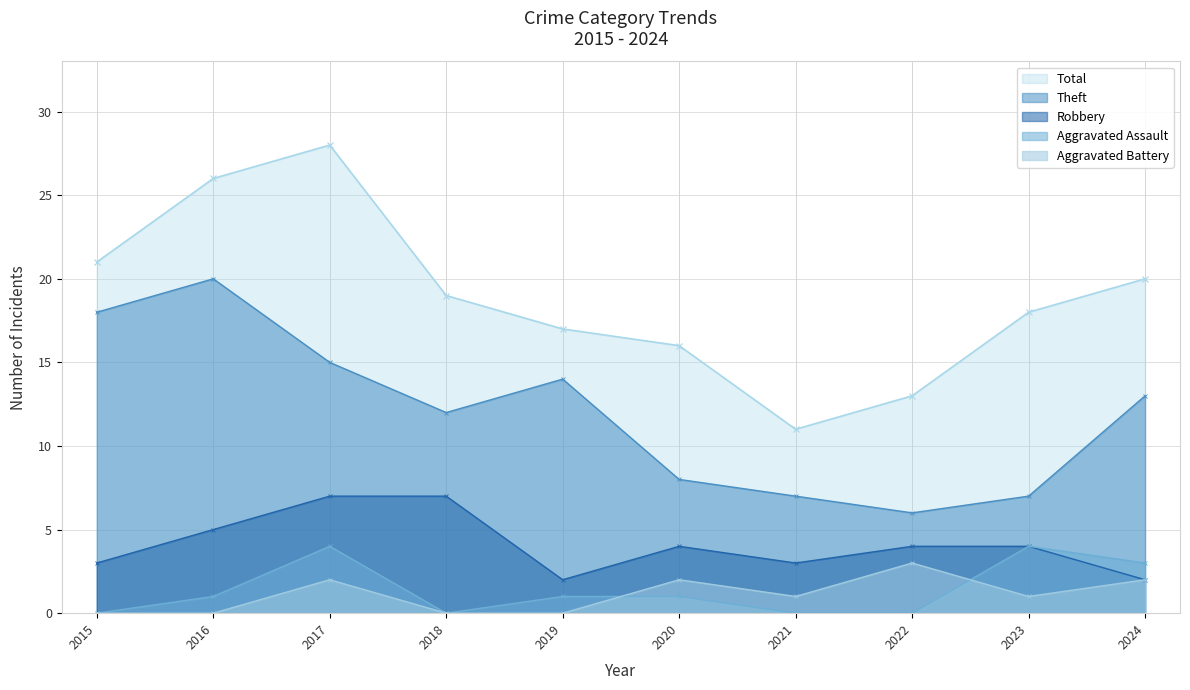

What is the total value across all series at 2015?

42